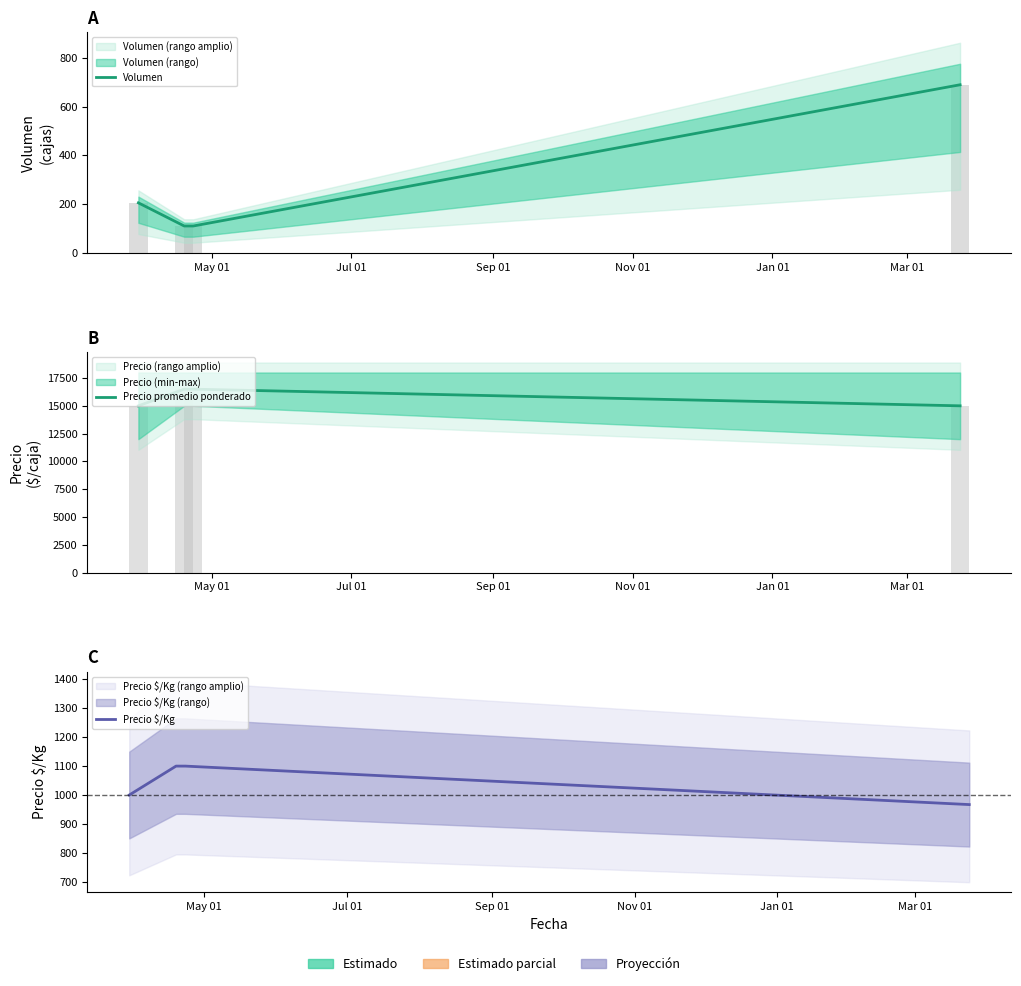

Which series changed the most between May 01 and Jul 01?

Precio promedio ponderado